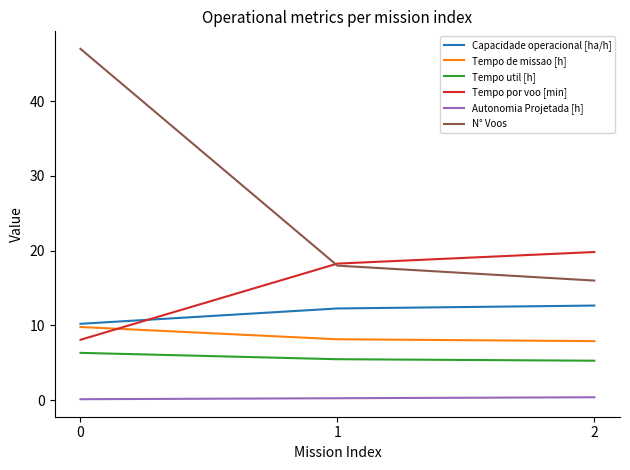

Which series has the widest spread of values?

N° Voos